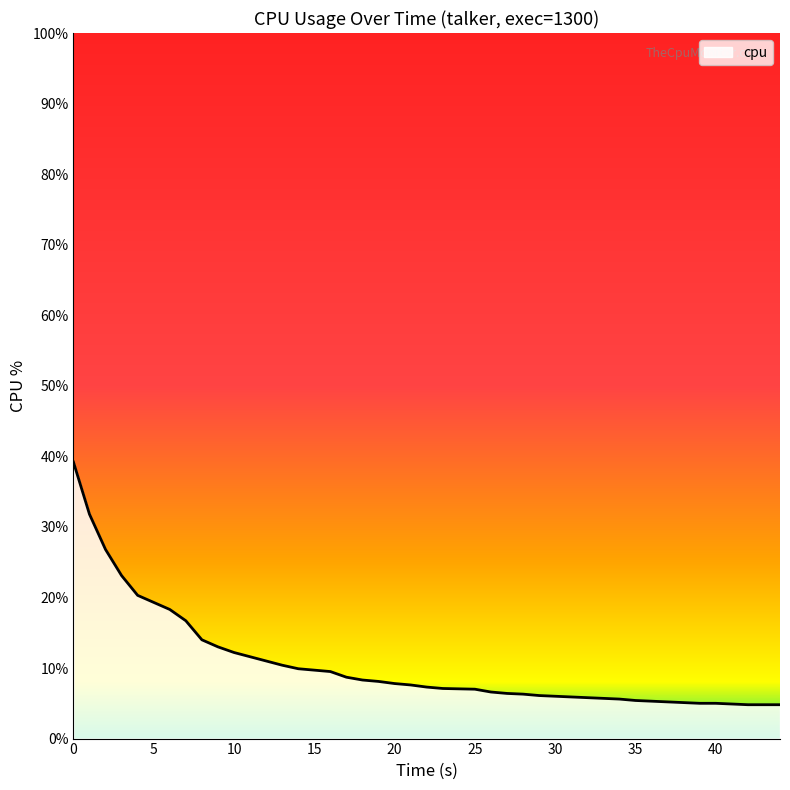

What is the difference between the maximum and minimum values?

34.4